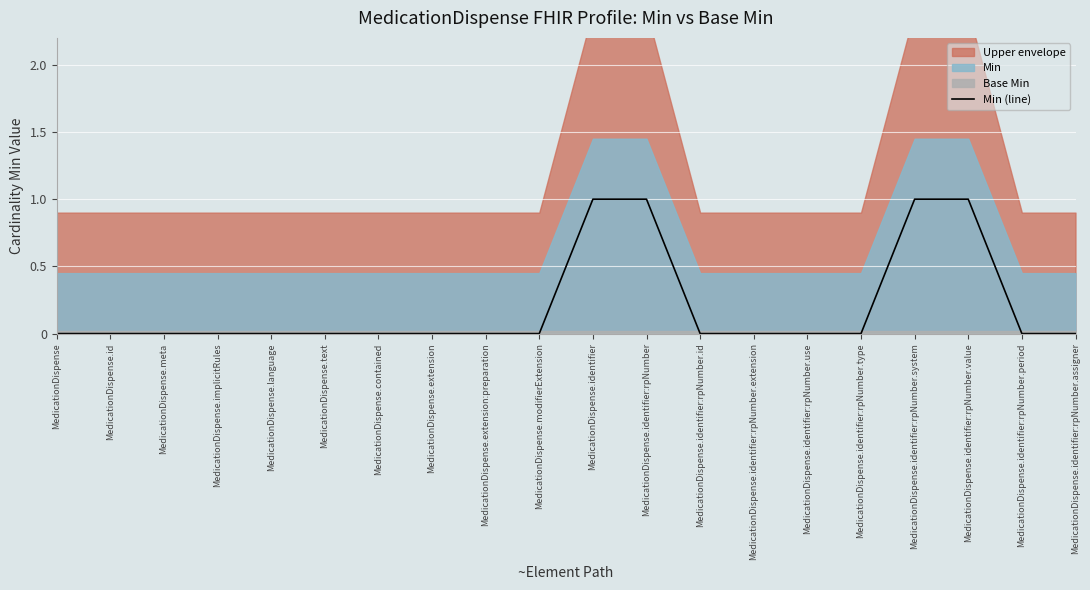

Reading left to right, list all the values displayed in this chart.

0	0	0	0	0	0	0	0	0	0	1	1	0	0	0	0	1	1	0	0